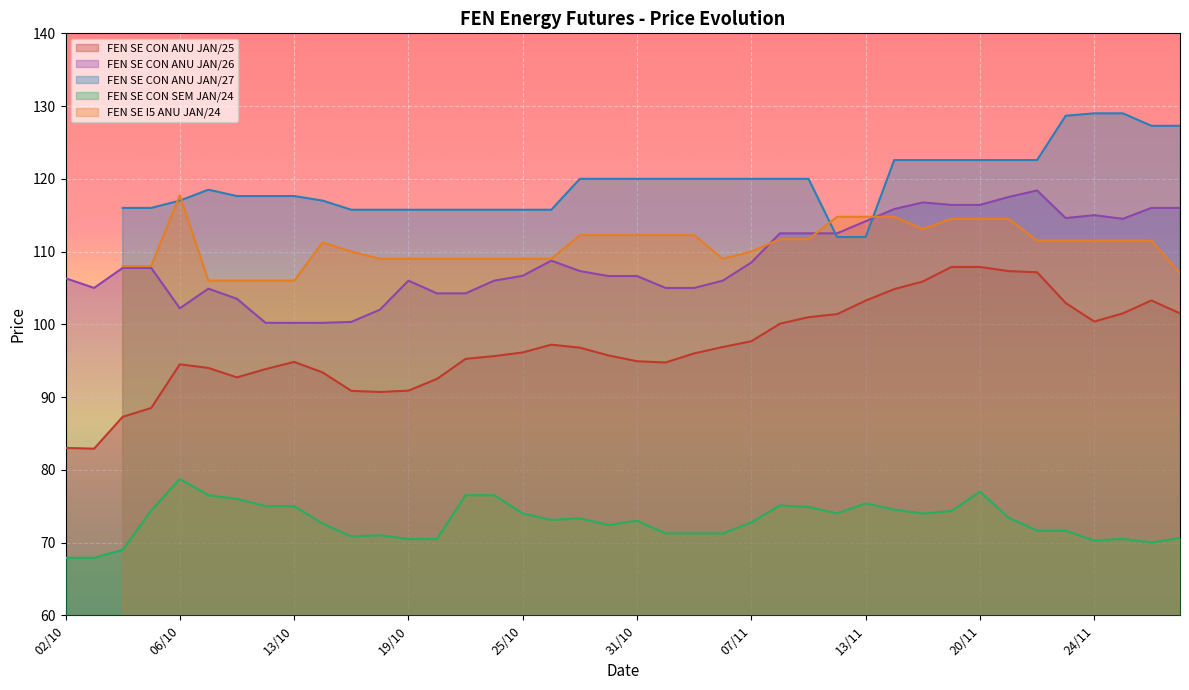

Which has a higher value, 19/10 or 09/11?

09/11